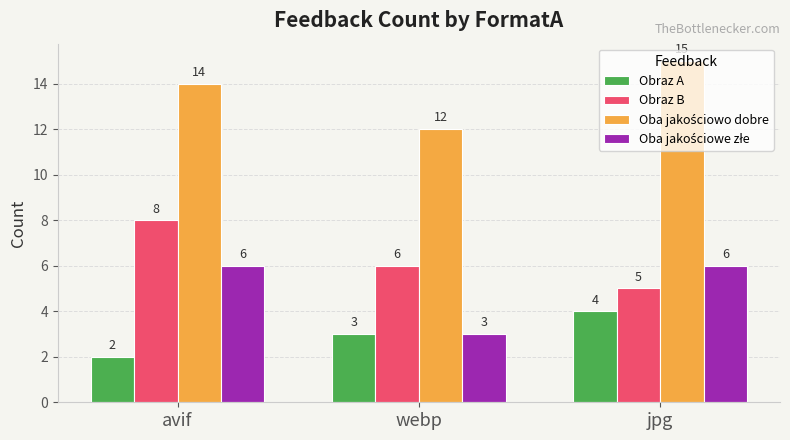

Where does the Obraz B series first go above 6?

avif